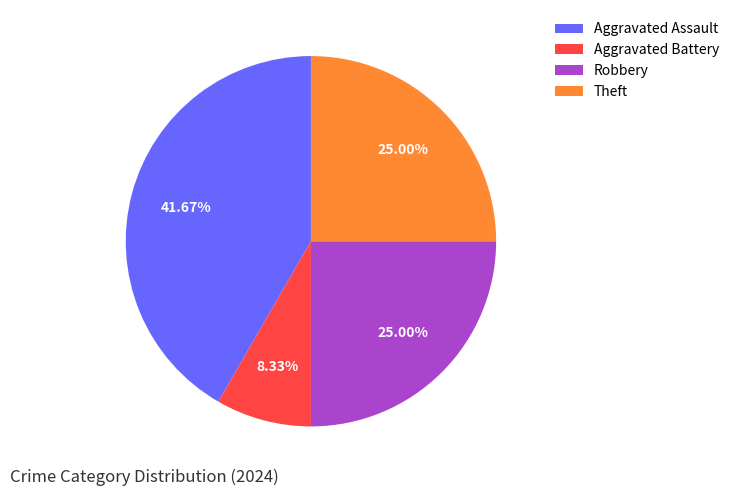

What is the ratio of the value at Theft to the value at Robbery?

1.0